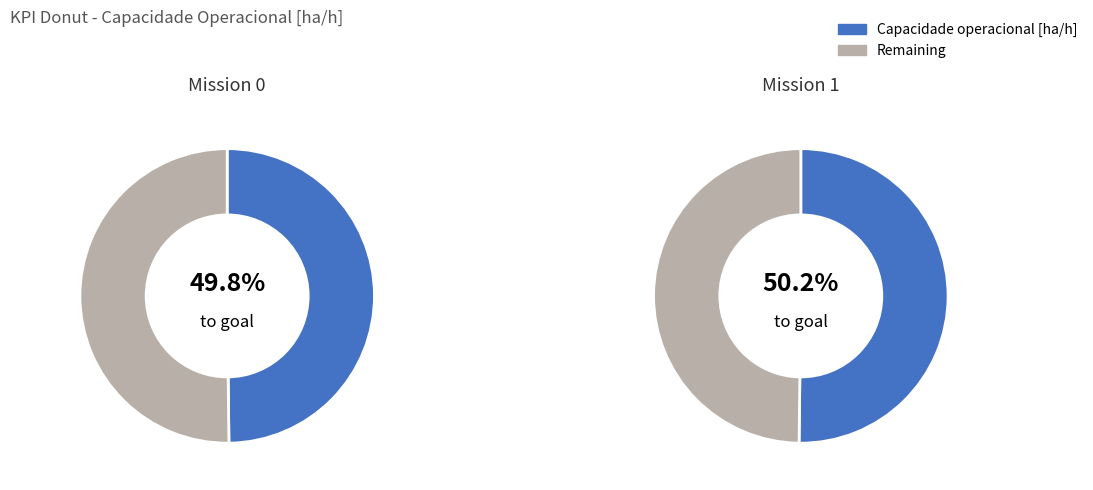

To the nearest percent, what portion does 1 represent?

50%